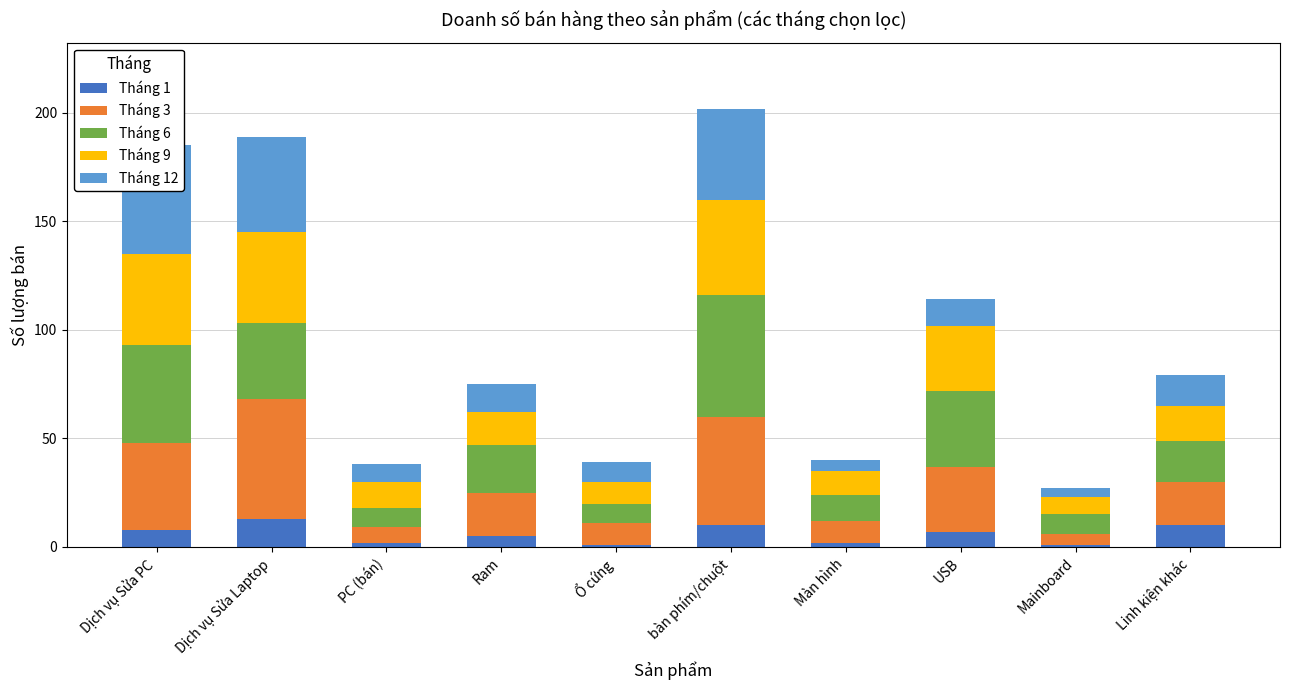

What position from the left is USB?

8